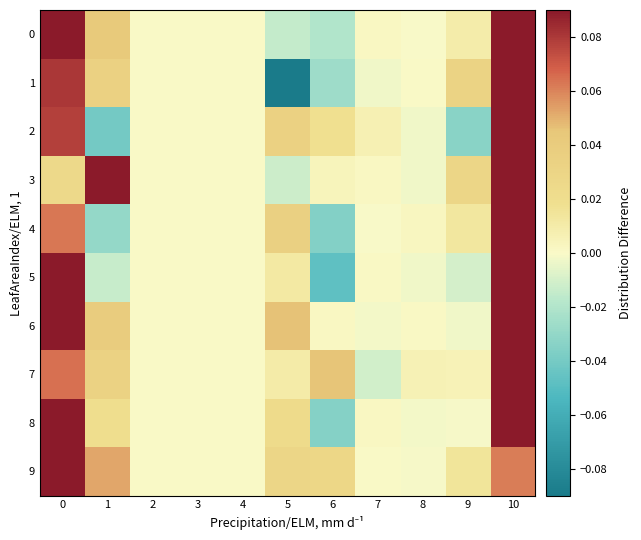

Which series has the largest range (max minus min)?

row_1